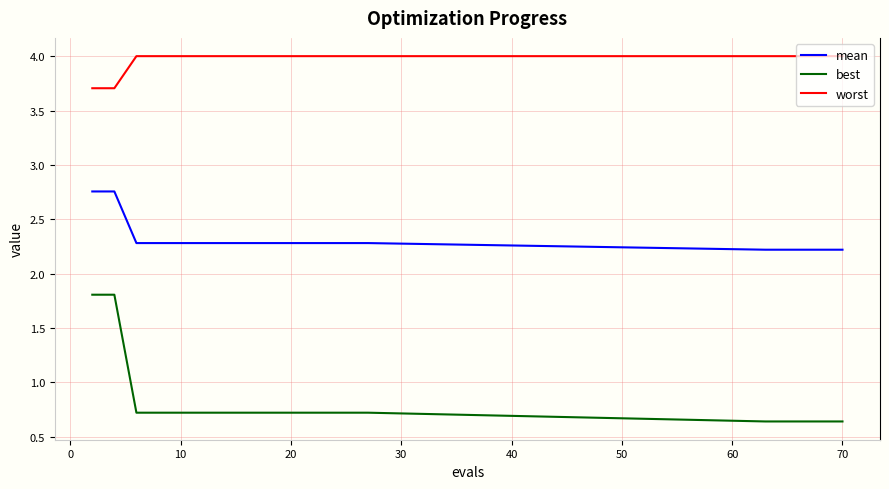

Rank the series by their maximum value, from lowest to highest.

best, mean, worst